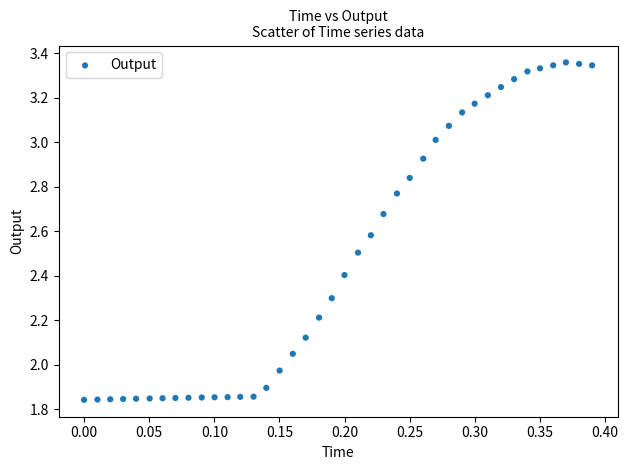

What is the range of X values (max minus min)?

0.4